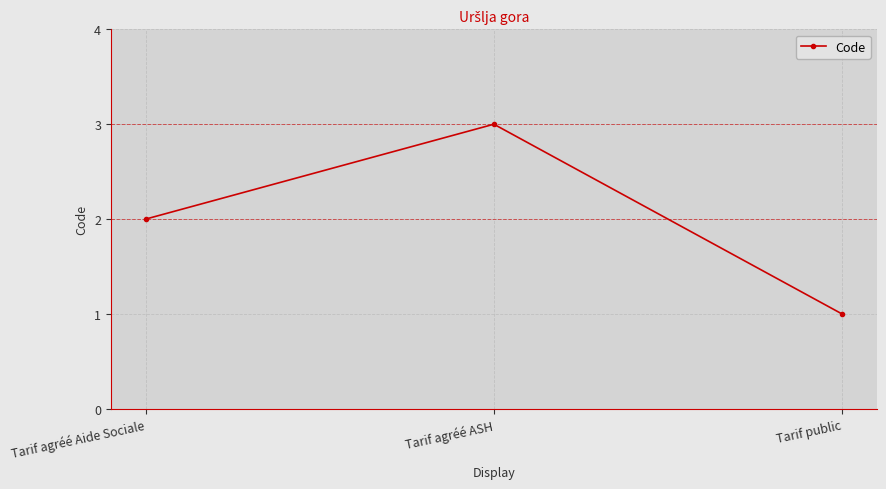

What is the difference between the values at Tarif agréé Aide Sociale and Tarif public?

1